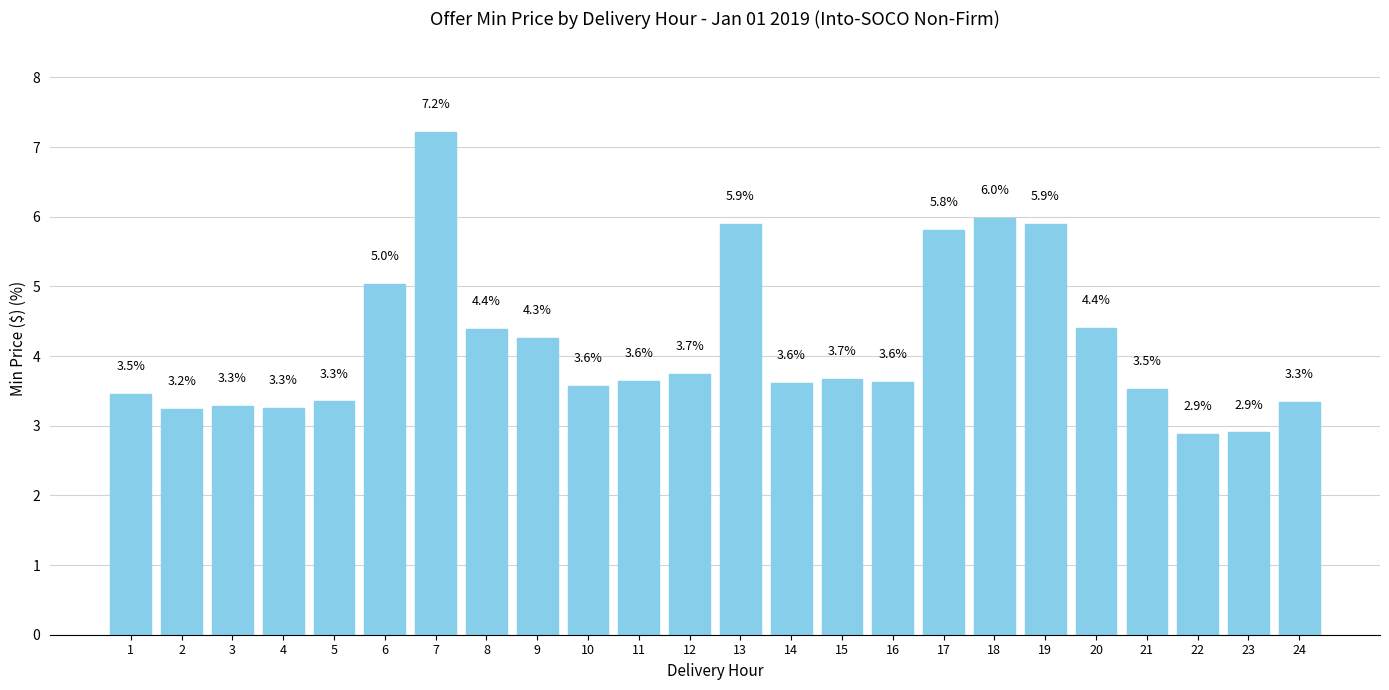

What is the difference between the values at 22 and 9?

1.4